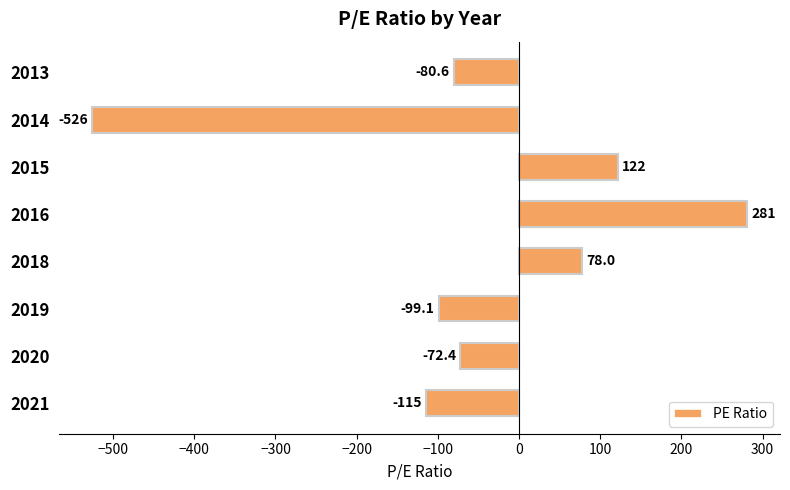

Rank the categories by value from highest to lowest.

2016, 2015, 2018, 2020, 2013, 2019, 2021, 2014